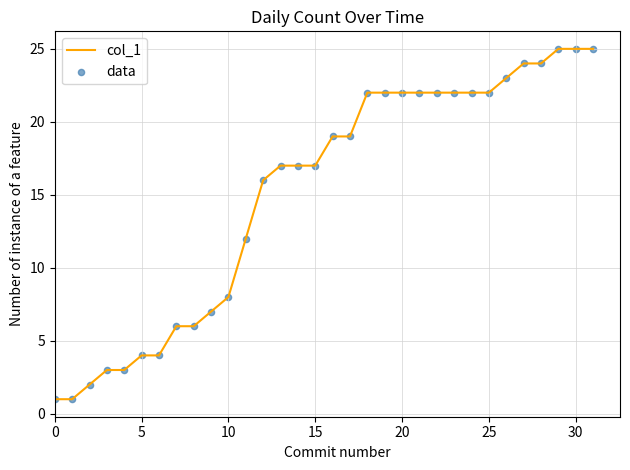

What is the difference between the maximum and minimum values?

24